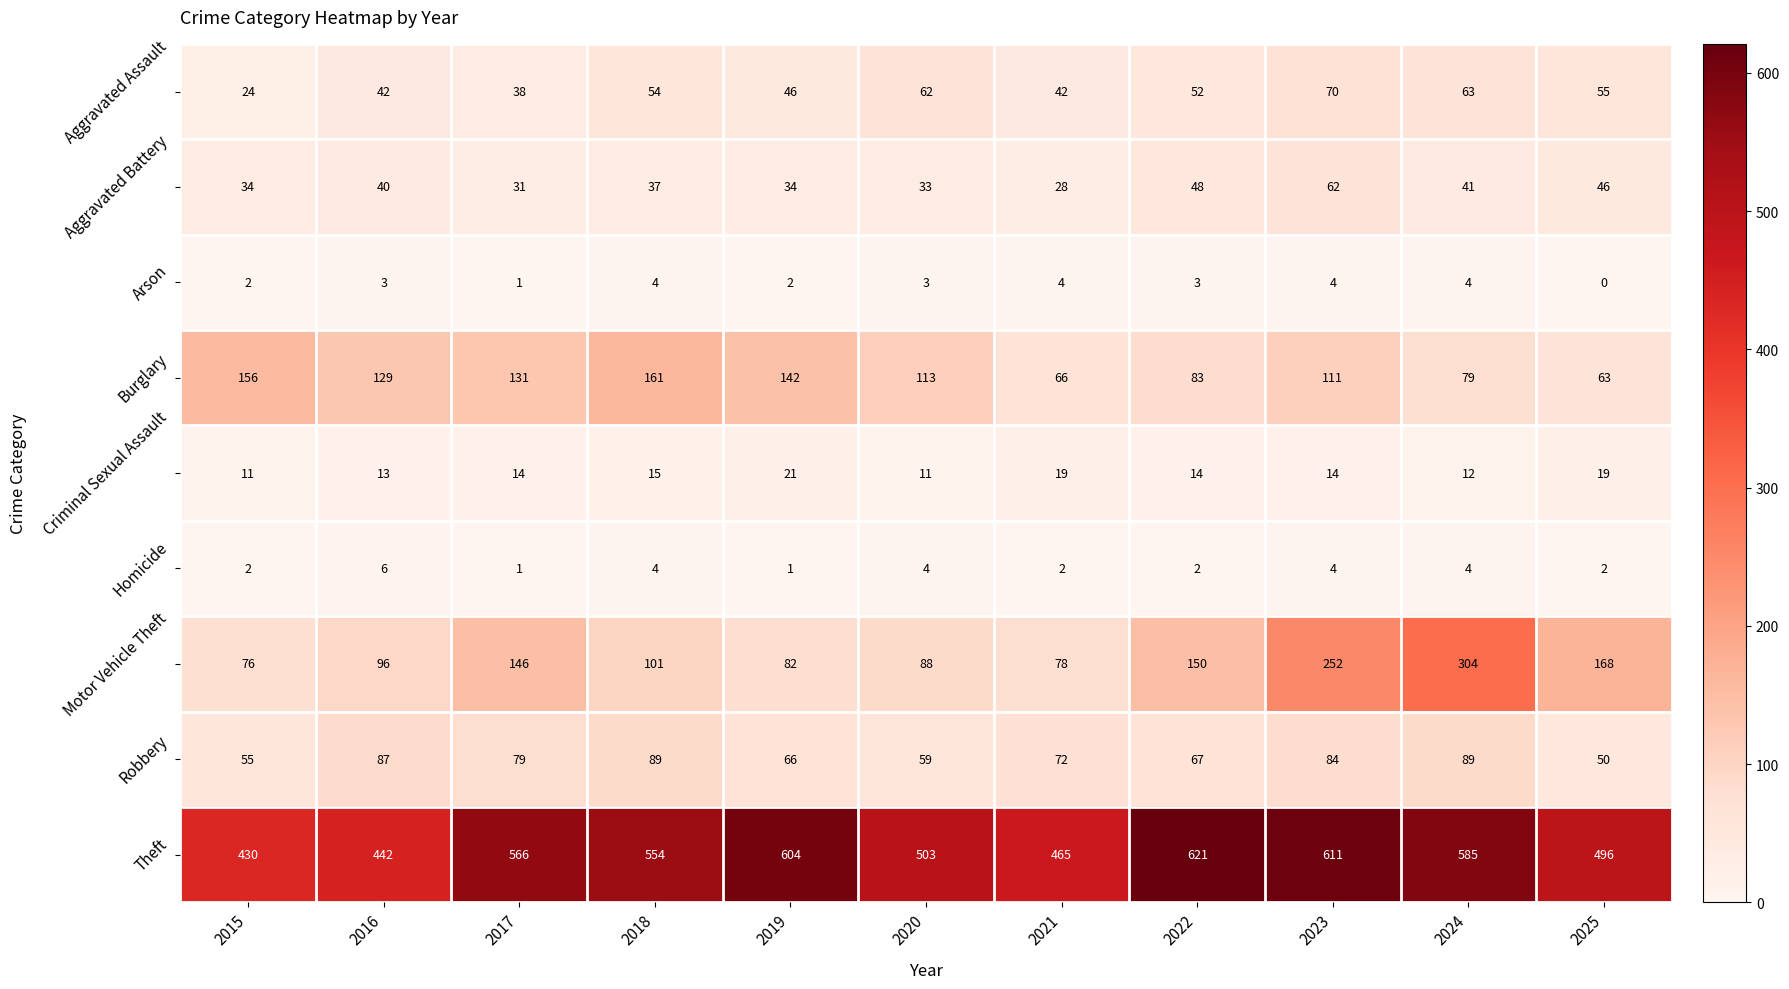

At which category does the chart reach its minimum across all series?

2025